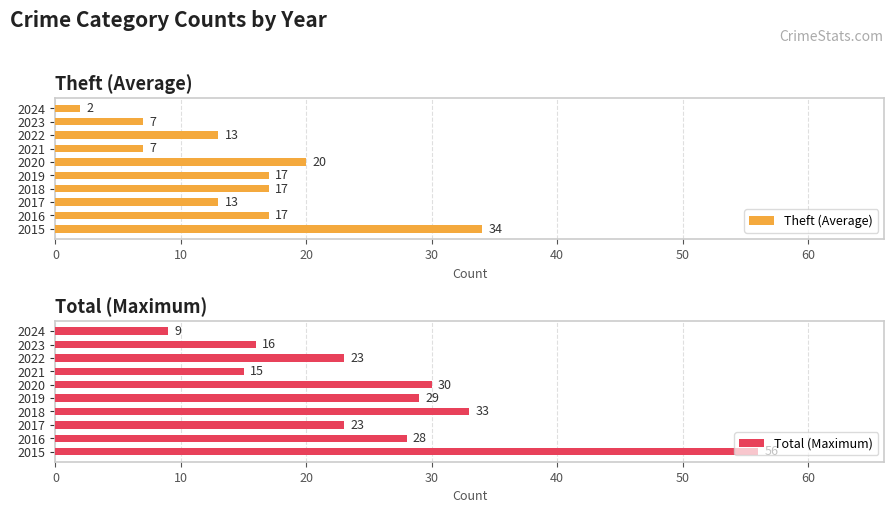

What is the average value of the Theft (Average) series?

15